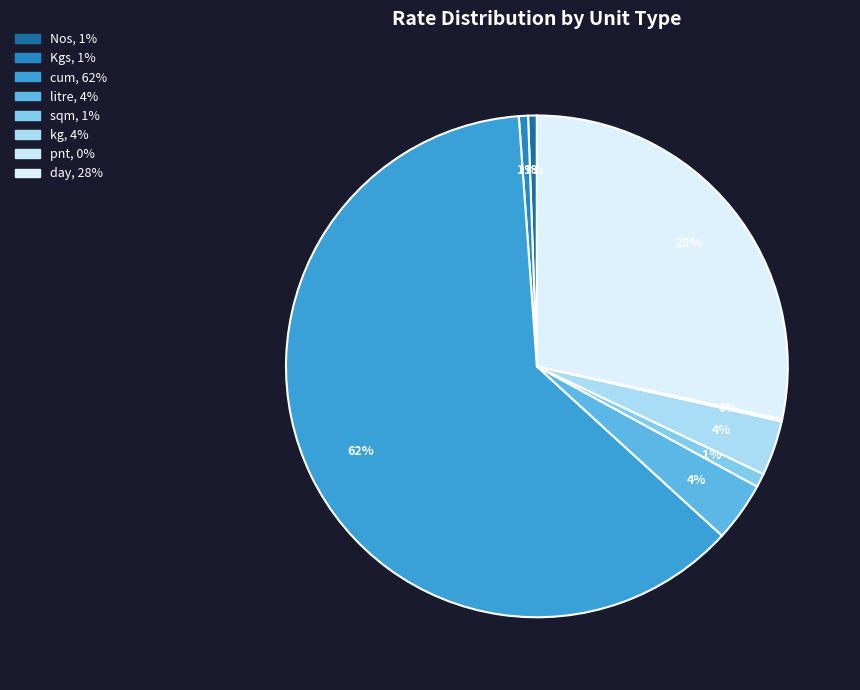

Which slice is the smallest?

pnt